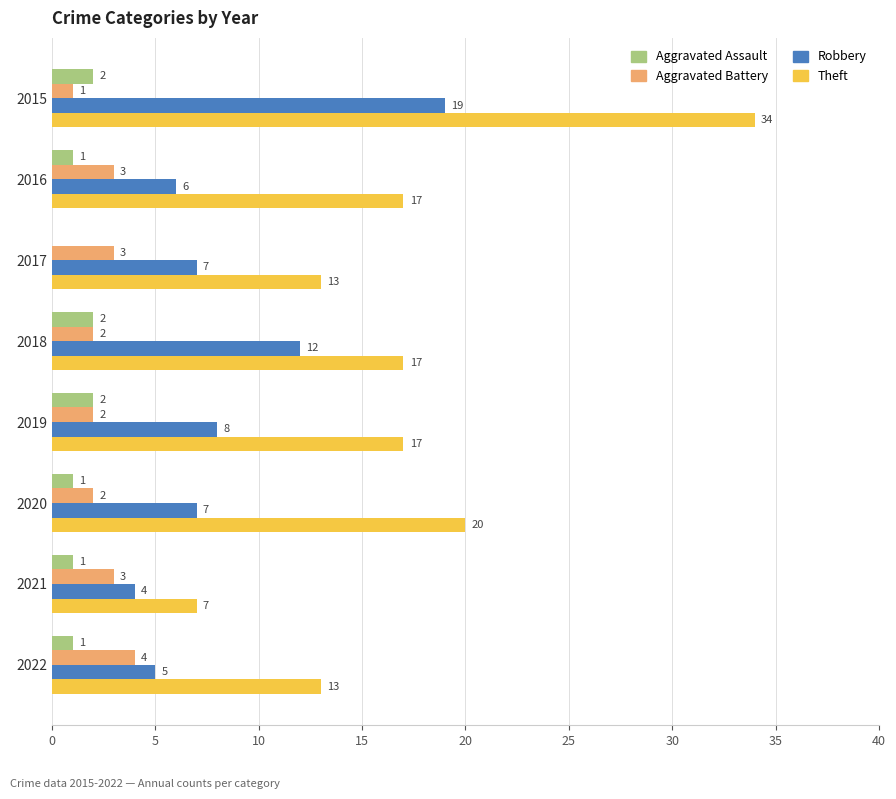

How many data points does each series have?

8